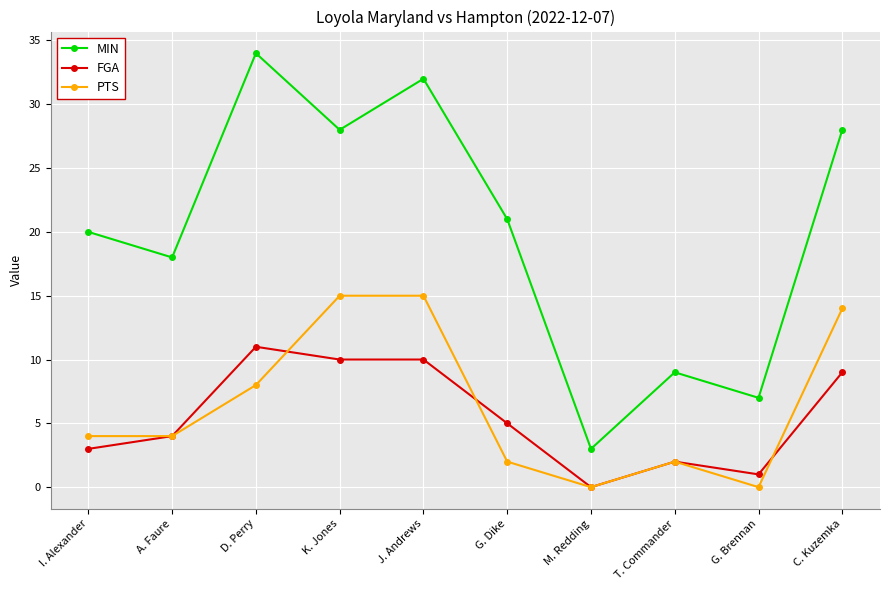

How many interior local valleys does the MIN series have?

4